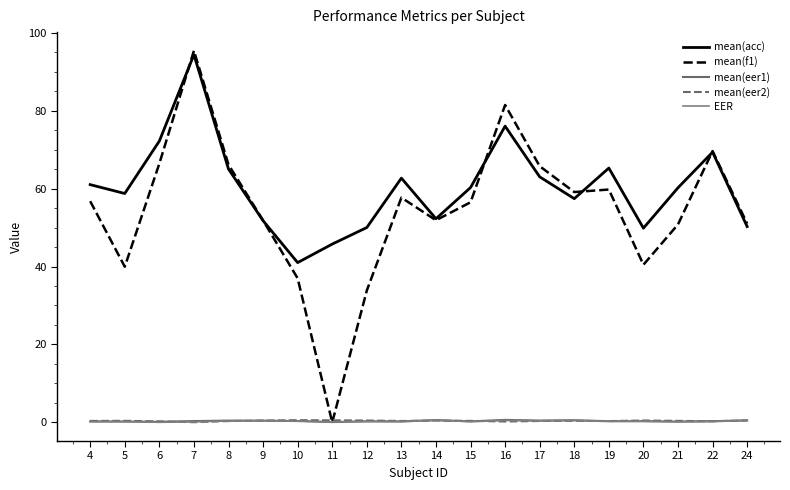

What is the difference between the highest and lowest values at 4?

60.8